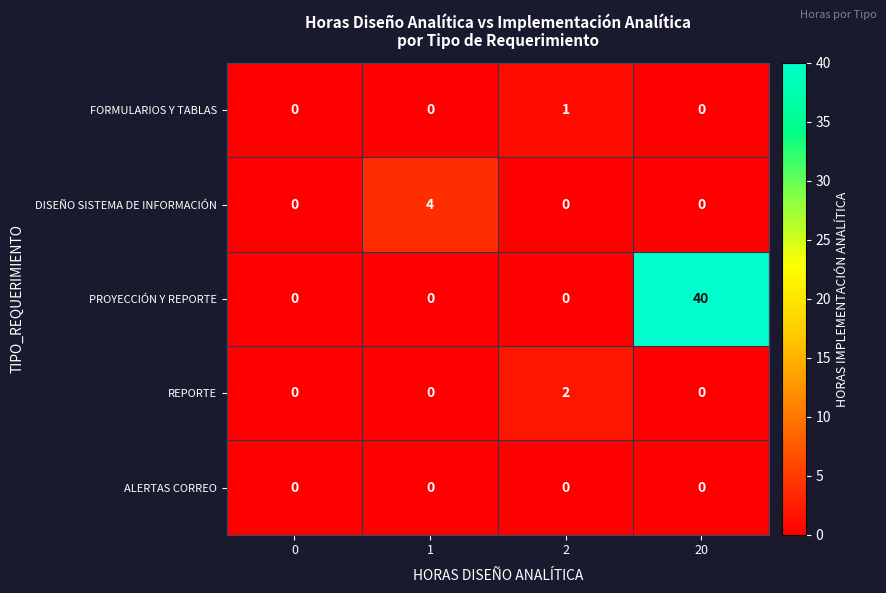

Which label corresponds to the largest value in the chart?

20